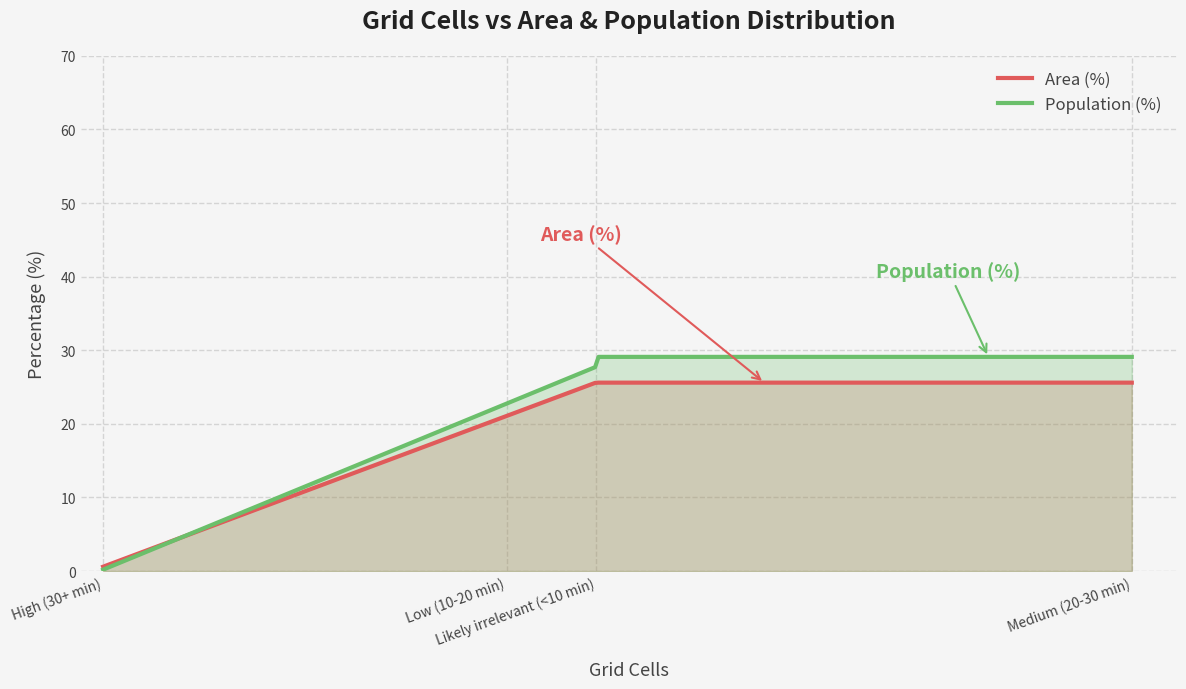

At which category does Area (%) reach its first local peak?

Medium (20-30 min)